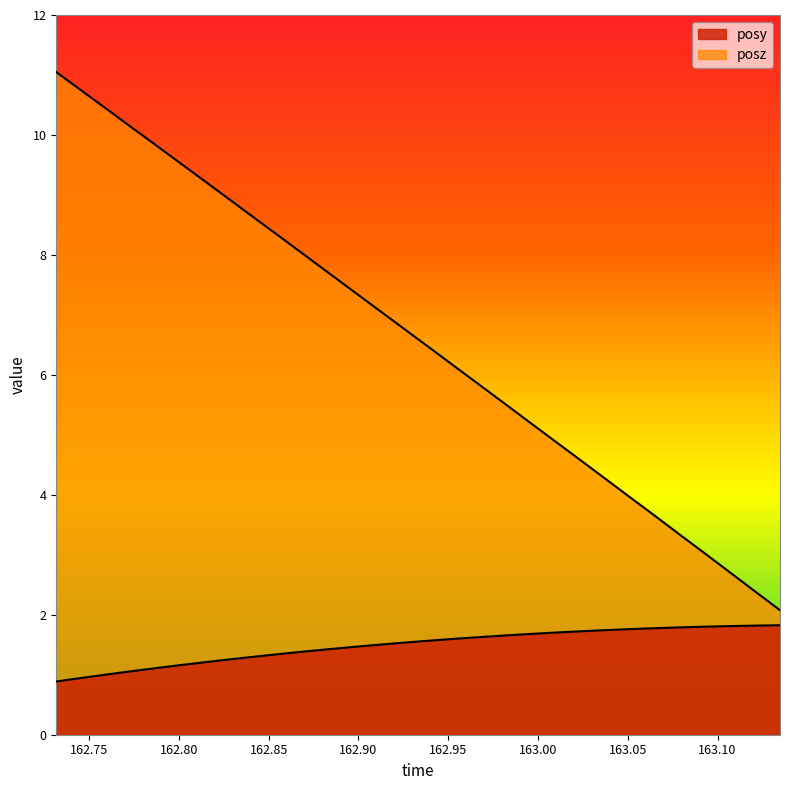

What is the label of the 13th point from the left?

162.8983